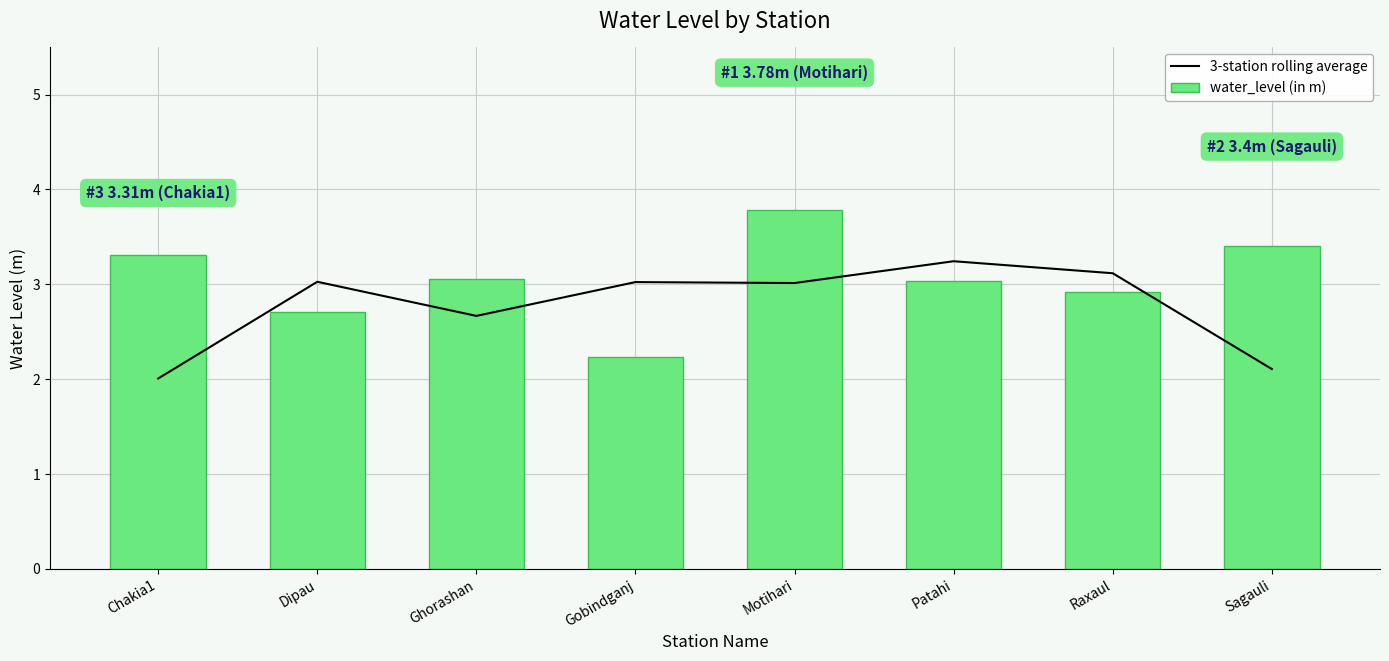

What is the maximum value shown in the chart?

3.8